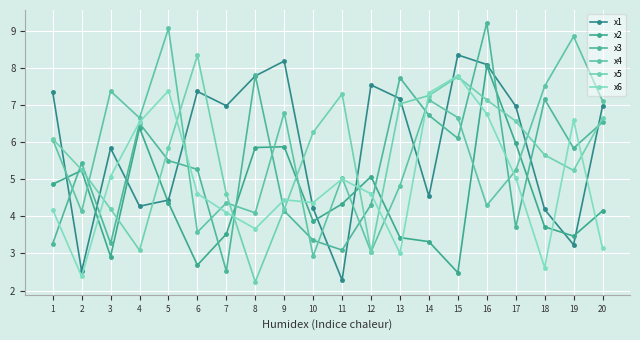

At 17, list the series in order from largest to smallest.

x1, x5, x2, x4, x6, x3